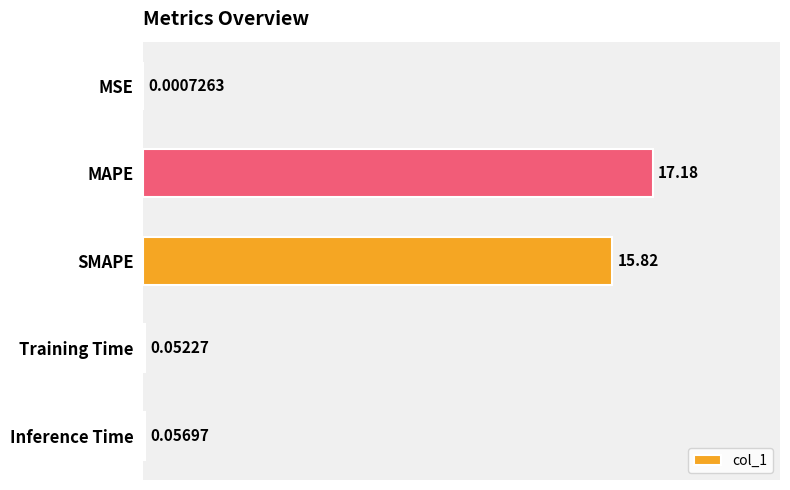

Which has a higher value, MAPE or Training Time?

MAPE